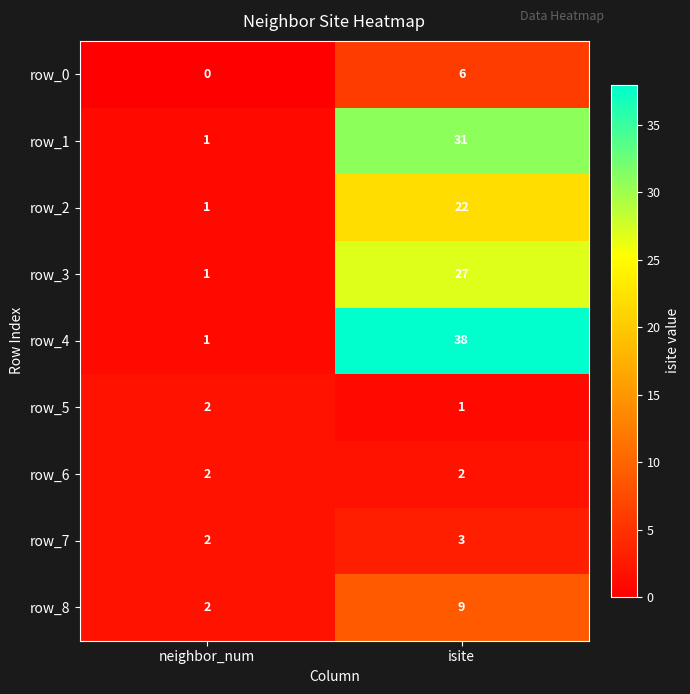

What is the lowest value of the row_8 series?

2